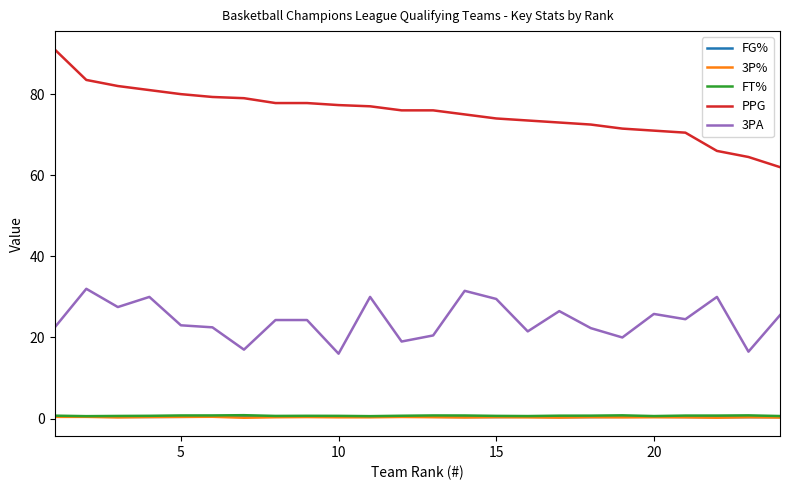

Which series has the largest total across all categories?

PPG